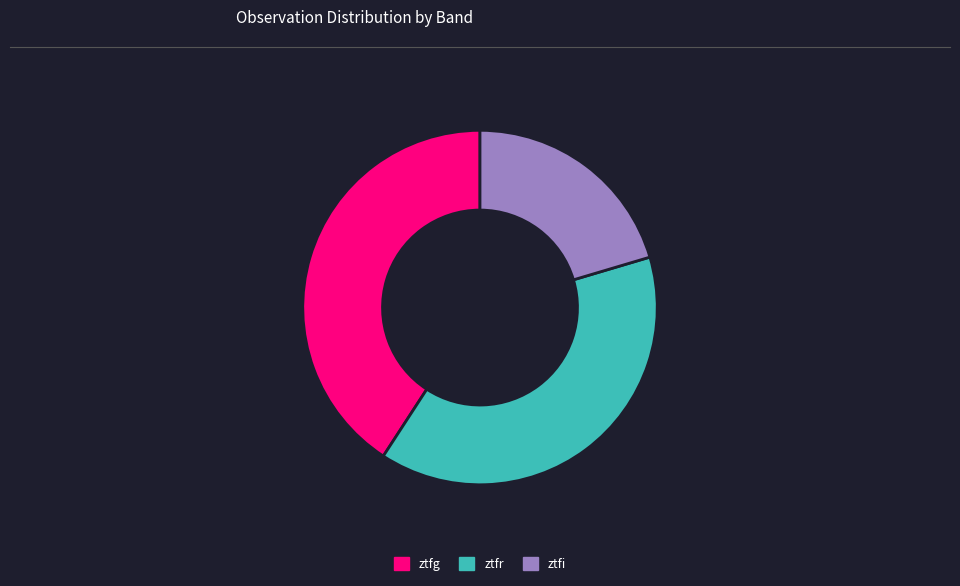

Combined, do ztfi and ztfg account for over 50%?

Yes